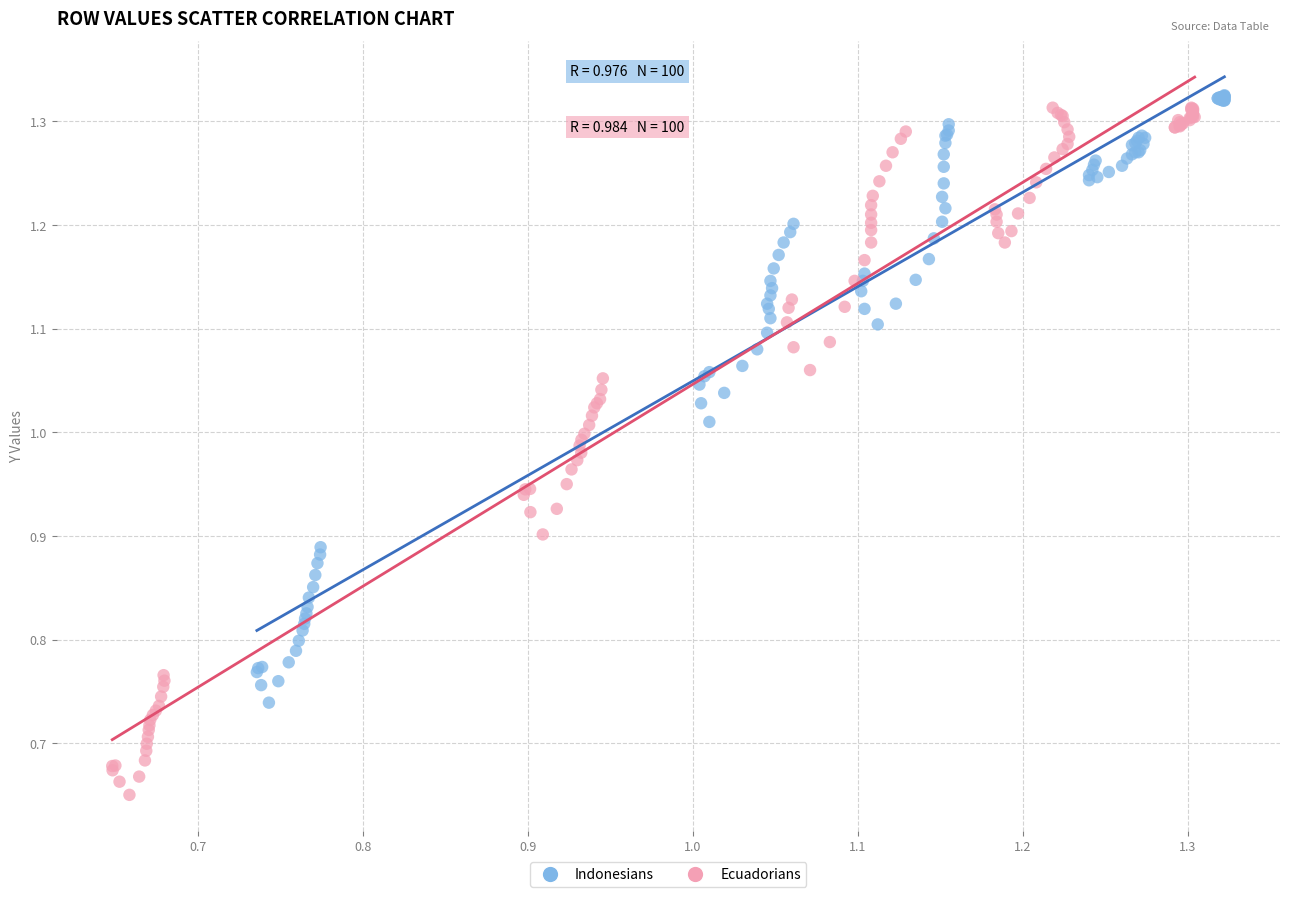

Which series contains the highest Y value?

Indonesians